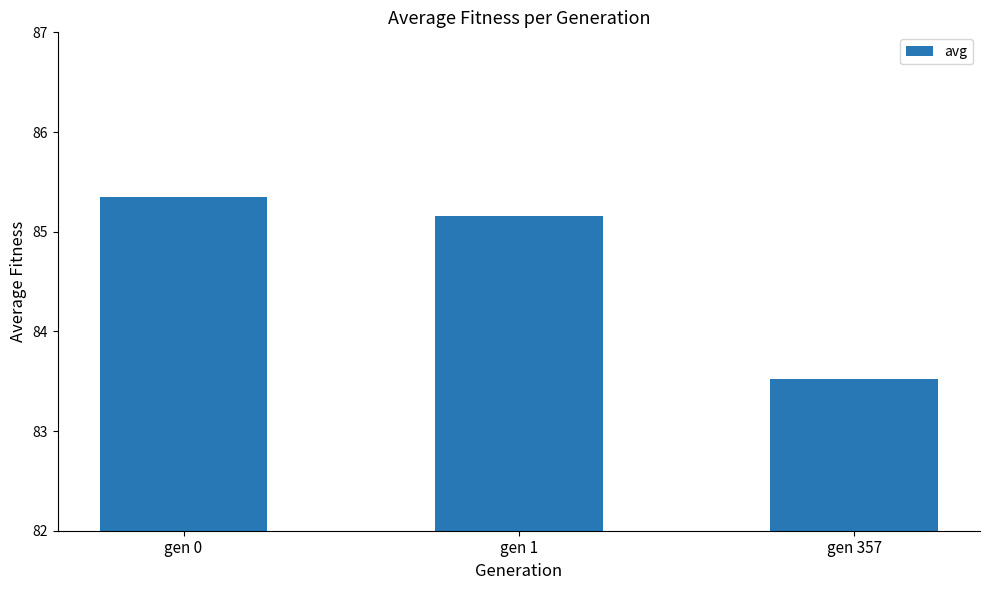

Reading left to right, extract all data points from this chart.

85.3	85.2	83.5